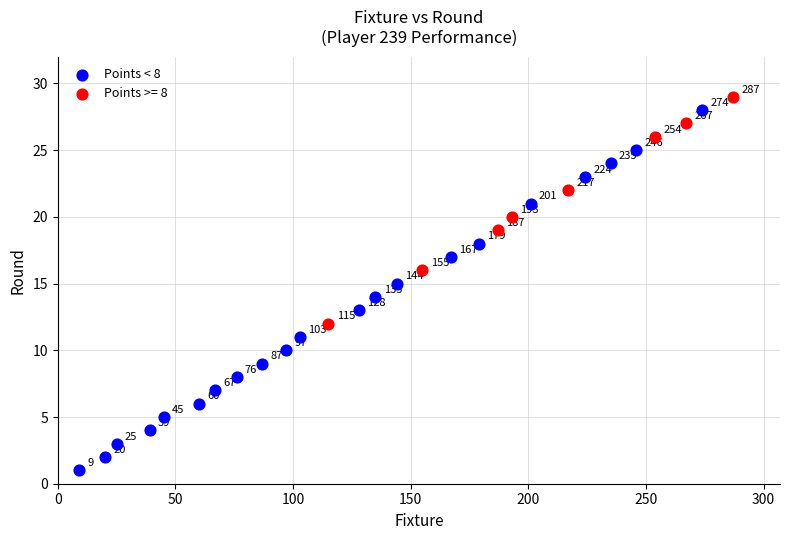

Which series reaches the minimum Y coordinate?

Points < 8